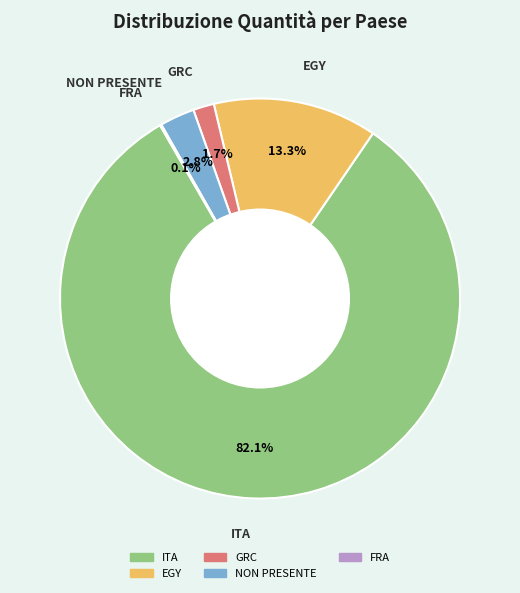

What is the ratio of the value at EGY to the value at GRC?

7.8